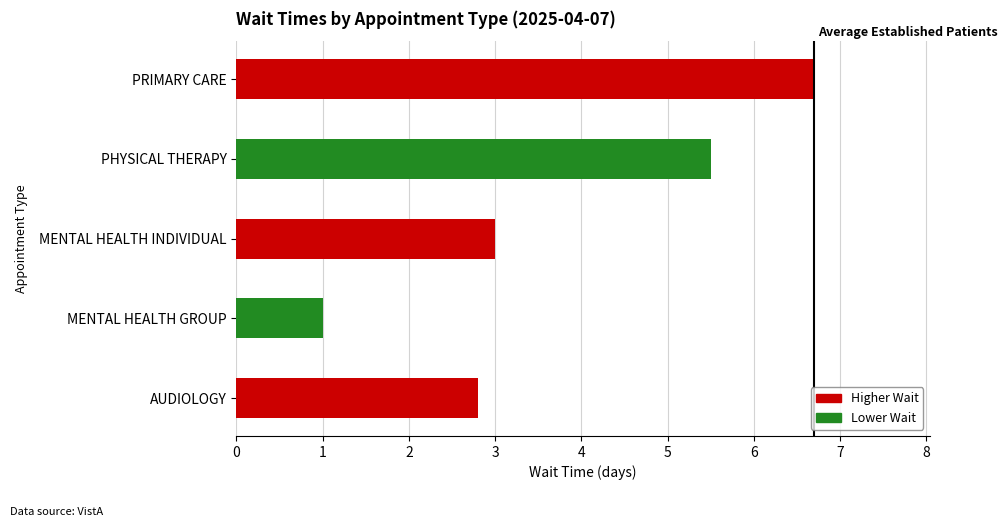

Reading top to bottom, transcribe all the data shown in this chart.

PRIMARY CARE=6.7	PHYSICAL THERAPY=5.5	MENTAL HEALTH INDIVIDUAL=3.0	MENTAL HEALTH GROUP=1.0	AUDIOLOGY=2.8